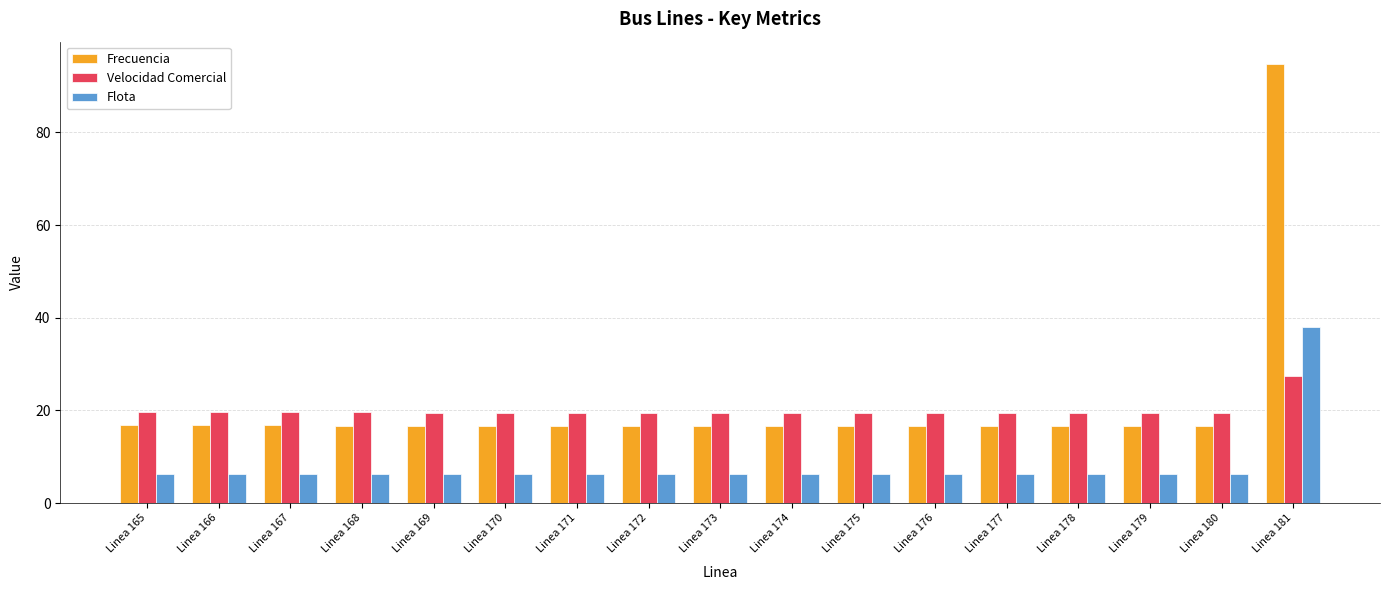

At which category is the sum across all series the highest?

Linea 181